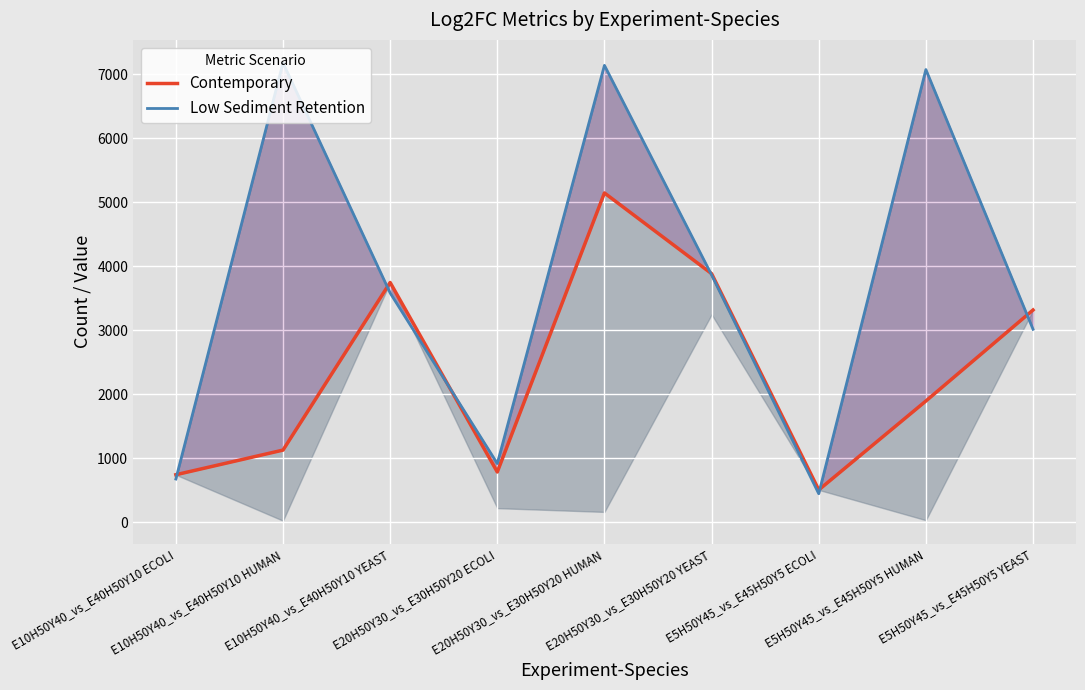

Which series changed the most between E10H50Y40_vs_E40H50Y10 HUMAN and E10H50Y40_vs_E40H50Y10 YEAST?

Low Sediment Retention